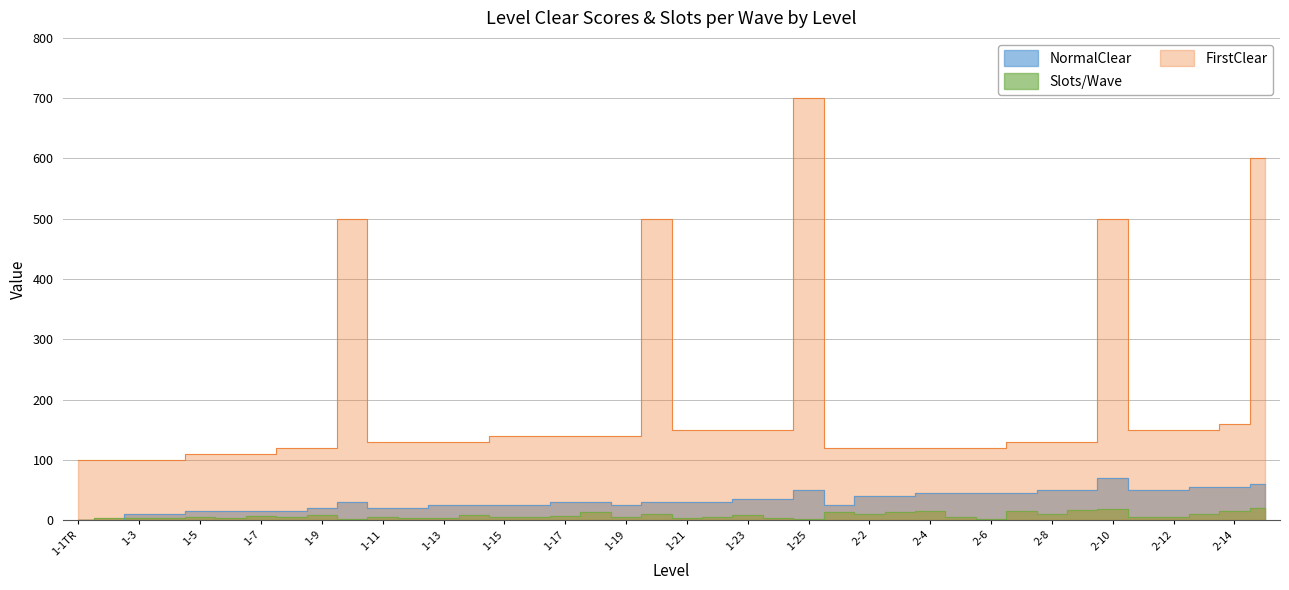

How many positive values does the Slots/Wave series have?

39